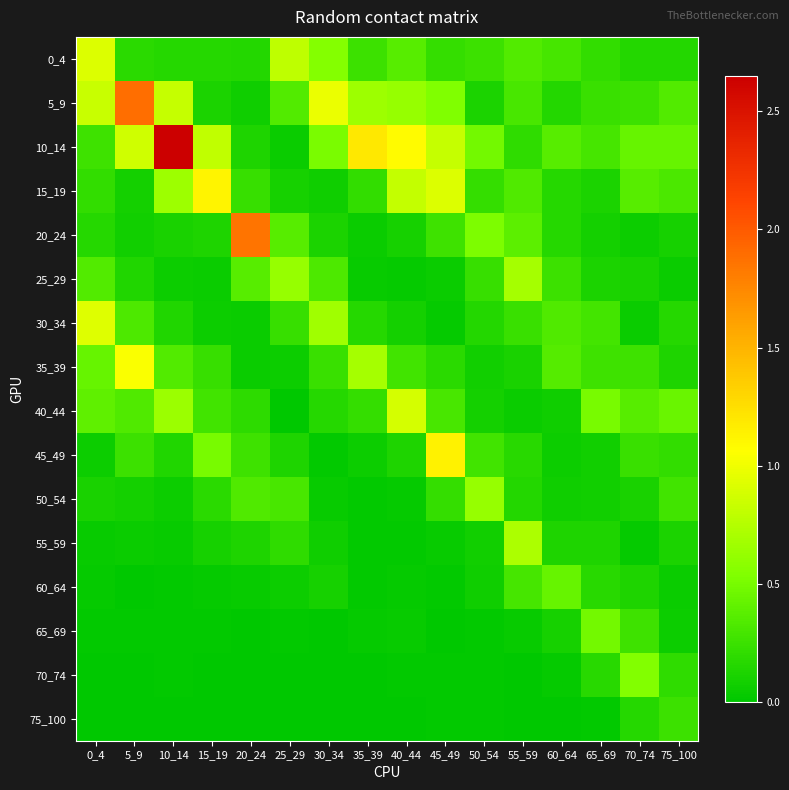

Reading right to left, transcribe all the data shown in this chart.

0_4: 75_100=0.2	70_74=0.1	65_69=0.2	60_64=0.3	55_59=0.3	50_54=0.3	45_49=0.2	40_44=0.4	35_39=0.3	30_34=0.6	25_29=0.8	20_24=0.1	15_19=0.2	10_14=0.2	5_9=0.2	0_4=0.9
5_9: 75_100=0.4	70_74=0.3	65_69=0.2	60_64=0.1	55_59=0.3	50_54=0.1	45_49=0.5	40_44=0.6	35_39=0.7	30_34=1.0	25_29=0.3	20_24=0.1	15_19=0.1	10_14=0.8	5_9=1.9	0_4=0.8
10_14: 75_100=0.4	70_74=0.4	65_69=0.3	60_64=0.4	55_59=0.2	50_54=0.5	45_49=0.8	40_44=1.1	35_39=1.2	30_34=0.5	25_29=0.0	20_24=0.1	15_19=0.8	10_14=2.7	5_9=0.9	0_4=0.3
15_19: 75_100=0.3	70_74=0.4	65_69=0.1	60_64=0.2	55_59=0.3	50_54=0.2	45_49=0.9	40_44=0.8	35_39=0.2	30_34=0.1	25_29=0.1	20_24=0.2	15_19=1.1	10_14=0.7	5_9=0.1	0_4=0.2
20_24: 75_100=0.1	70_74=0.1	65_69=0.1	60_64=0.2	55_59=0.4	50_54=0.5	45_49=0.3	40_44=0.1	35_39=0.0	30_34=0.1	25_29=0.4	20_24=1.9	15_19=0.1	10_14=0.1	5_9=0.1	0_4=0.2
25_29: 75_100=0.1	70_74=0.1	65_69=0.1	60_64=0.3	55_59=0.7	50_54=0.2	45_49=0.0	40_44=0.0	35_39=0.0	30_34=0.3	25_29=0.6	20_24=0.4	15_19=0.0	10_14=0.1	5_9=0.1	0_4=0.3
30_34: 75_100=0.2	70_74=0.0	65_69=0.3	60_64=0.3	55_59=0.2	50_54=0.2	45_49=0.0	40_44=0.1	35_39=0.2	30_34=0.7	25_29=0.2	20_24=0.0	15_19=0.1	10_14=0.1	5_9=0.3	0_4=0.9
35_39: 75_100=0.1	70_74=0.3	65_69=0.3	60_64=0.4	55_59=0.1	50_54=0.1	45_49=0.2	40_44=0.3	35_39=0.7	30_34=0.2	25_29=0.1	20_24=0.0	15_19=0.2	10_14=0.4	5_9=1.0	0_4=0.4
40_44: 75_100=0.4	70_74=0.4	65_69=0.5	60_64=0.1	55_59=0.1	50_54=0.1	45_49=0.3	40_44=0.9	35_39=0.2	30_34=0.2	25_29=0.0	20_24=0.2	15_19=0.3	10_14=0.7	5_9=0.3	0_4=0.4
45_49: 75_100=0.2	70_74=0.2	65_69=0.1	60_64=0.1	55_59=0.2	50_54=0.3	45_49=1.1	40_44=0.1	35_39=0.1	30_34=0.0	25_29=0.1	20_24=0.3	15_19=0.5	10_14=0.1	5_9=0.3	0_4=0.1
50_54: 75_100=0.3	70_74=0.1	65_69=0.1	60_64=0.1	55_59=0.1	50_54=0.6	45_49=0.2	40_44=0.0	35_39=0.0	30_34=0.0	25_29=0.3	20_24=0.3	15_19=0.2	10_14=0.1	5_9=0.1	0_4=0.1
55_59: 75_100=0.1	70_74=0.0	65_69=0.1	60_64=0.1	55_59=0.7	50_54=0.1	45_49=0.0	40_44=0.0	35_39=0.0	30_34=0.1	25_29=0.2	20_24=0.1	15_19=0.1	10_14=0.0	5_9=0.0	0_4=0.0
60_64: 75_100=0.0	70_74=0.1	65_69=0.2	60_64=0.4	55_59=0.3	50_54=0.1	45_49=0.0	40_44=0.0	35_39=0.0	30_34=0.1	25_29=0.1	20_24=0.0	15_19=0.0	10_14=0.0	5_9=0.0	0_4=0.0
65_69: 75_100=0.1	70_74=0.3	65_69=0.5	60_64=0.1	55_59=0.0	50_54=0.0	45_49=0.0	40_44=0.0	35_39=0.0	30_34=0.0	25_29=0.0	20_24=0.0	15_19=0.0	10_14=0.0	5_9=0.0	0_4=0.0
70_74: 75_100=0.2	70_74=0.5	65_69=0.2	60_64=0.0	55_59=0.0	50_54=0.0	45_49=0.0	40_44=0.0	35_39=0.0	30_34=0.0	25_29=0.0	20_24=0.0	15_19=0.0	10_14=0.0	5_9=0.0	0_4=0.0
75_100: 75_100=0.3	70_74=0.2	65_69=0.0	60_64=0.0	55_59=0.0	50_54=0.0	45_49=0.0	40_44=0.0	35_39=0.0	30_34=0.0	25_29=0.0	20_24=0.0	15_19=0.0	10_14=0.0	5_9=0.0	0_4=0.0